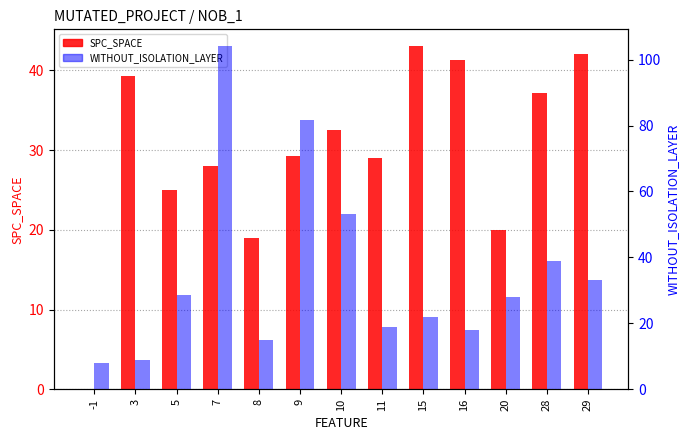

How many data points in WITHOUT_ISOLATION_LAYER are above 28?

6